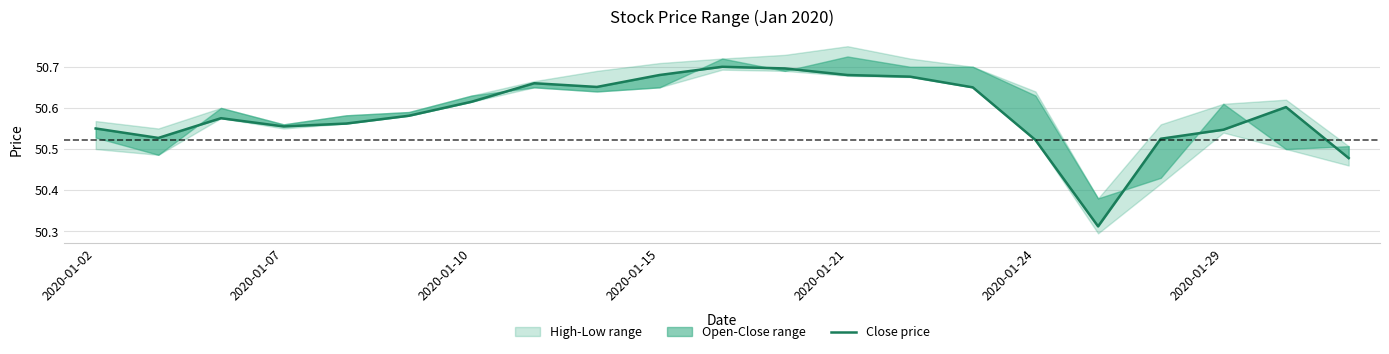

How many interior local peaks (higher than both neighbors) does the data have?

4